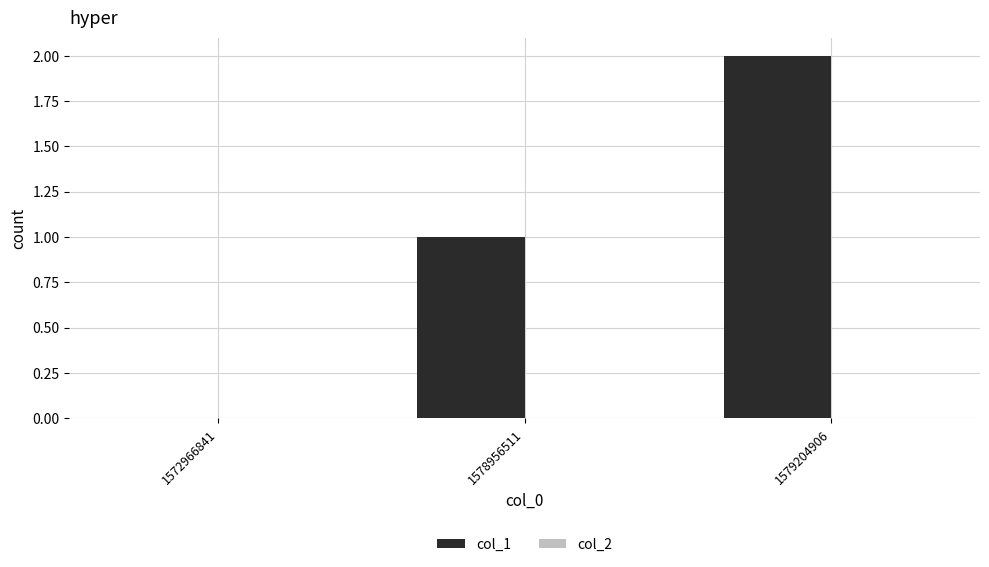

Does the chart contain stacked bars?

No